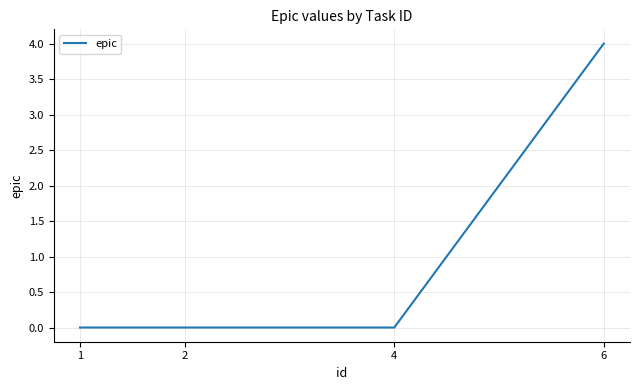

True or false: the data shows -2 at 2.

False